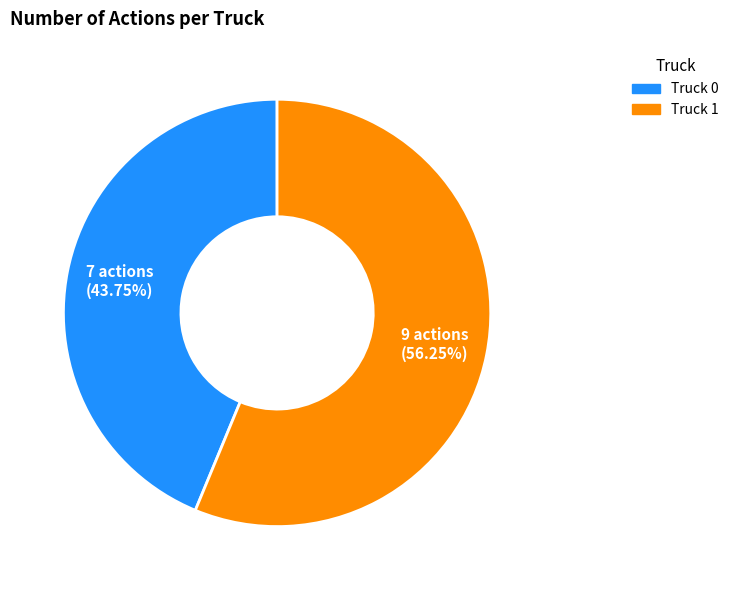

Which slice is the smallest?

Truck 0